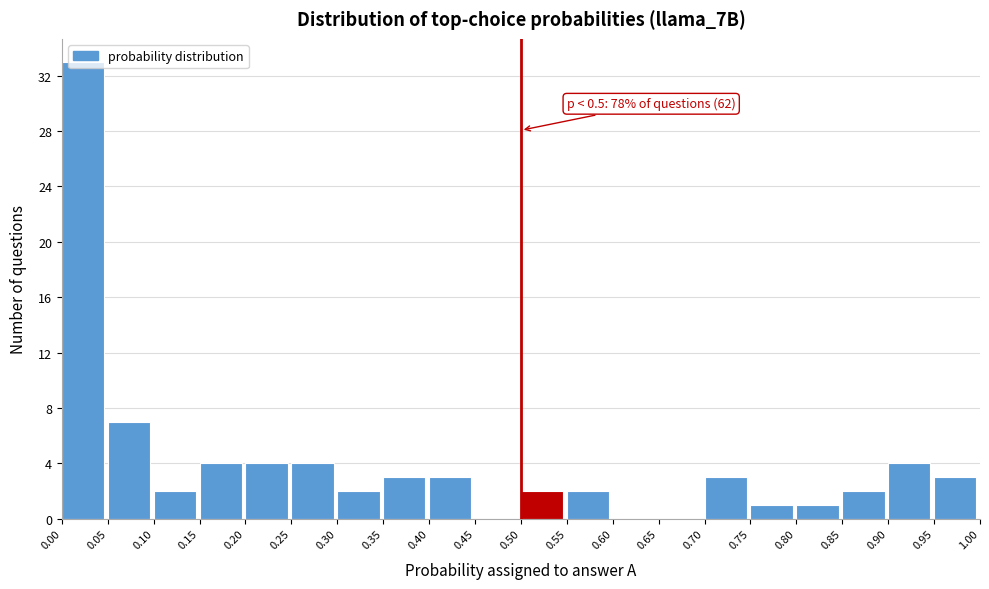

Over which range of the x-axis is the bar tallest?

0.00 to 0.05